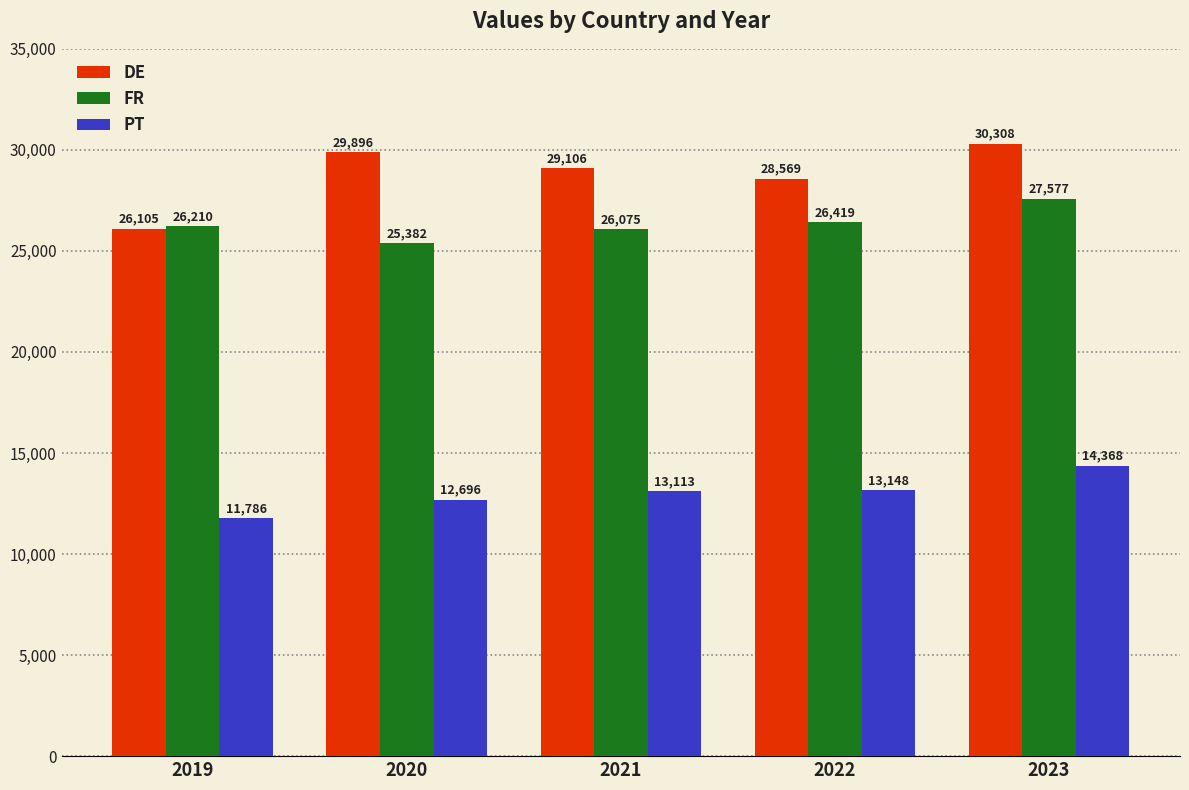

How many series are shown in this chart?

3